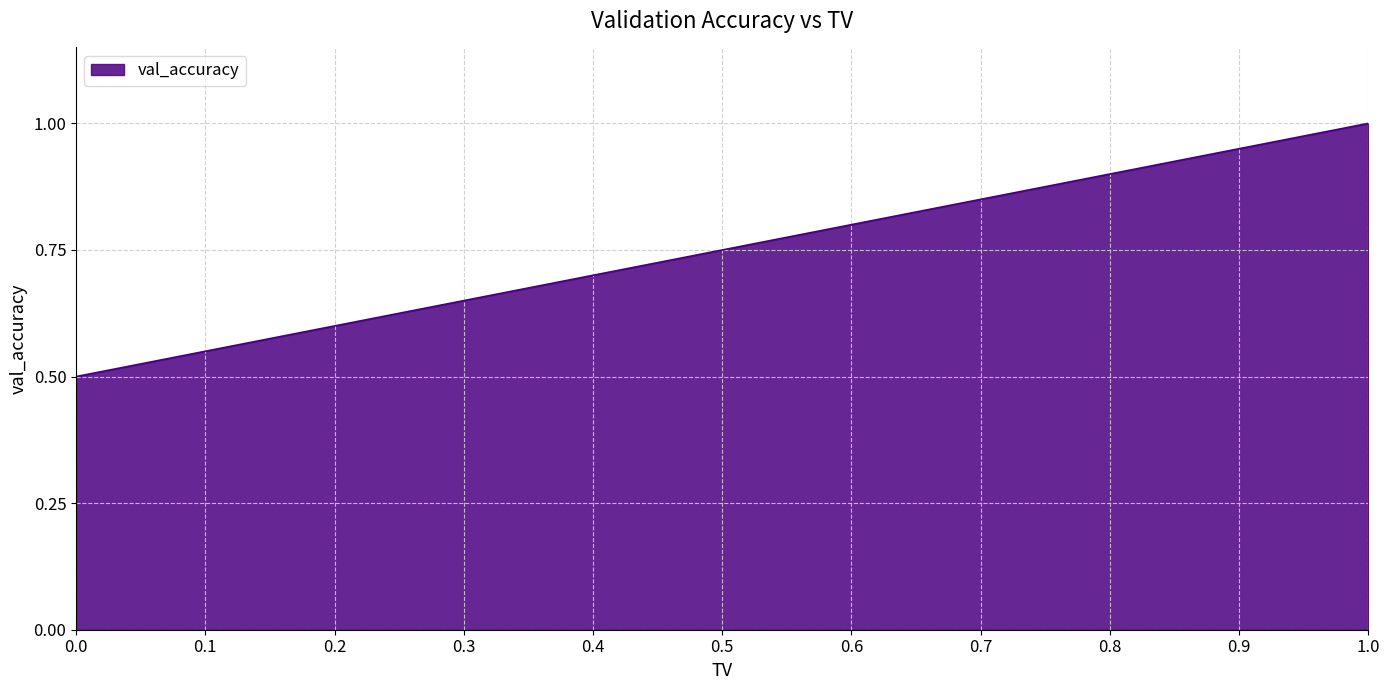

What is the smallest value displayed?

0.5